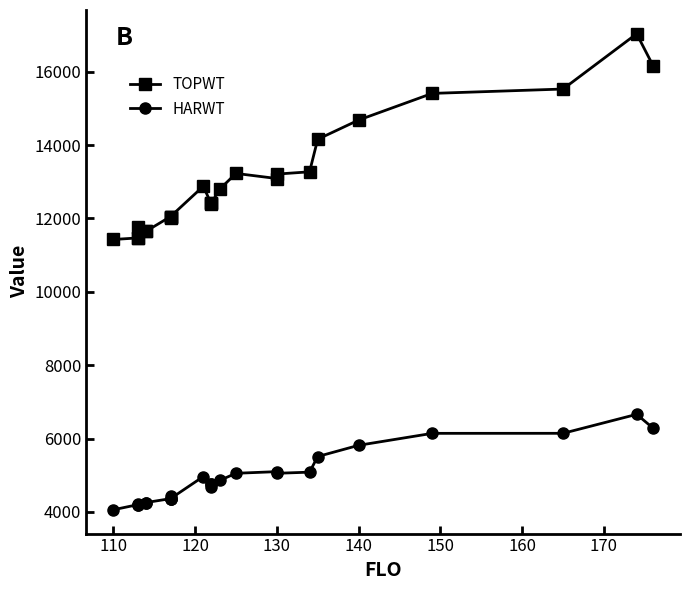

The TOPWT series shows 3873 at 130. True or false?

False